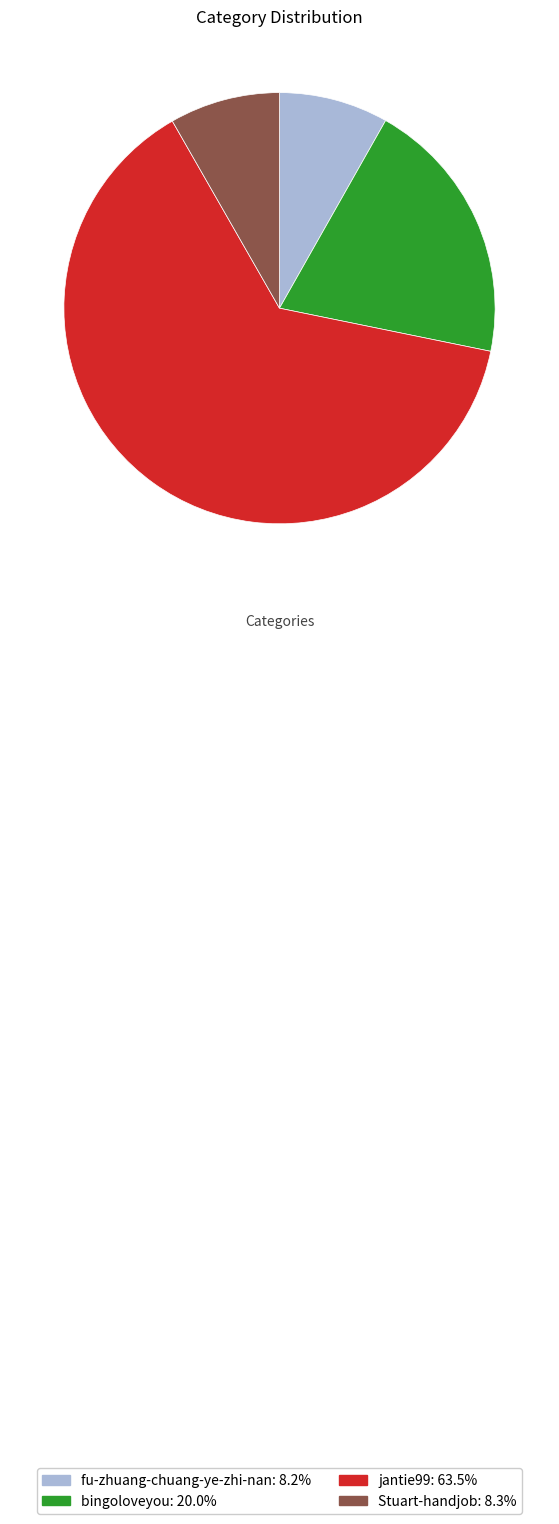

Which category has the biggest portion of the pie?

jantie99